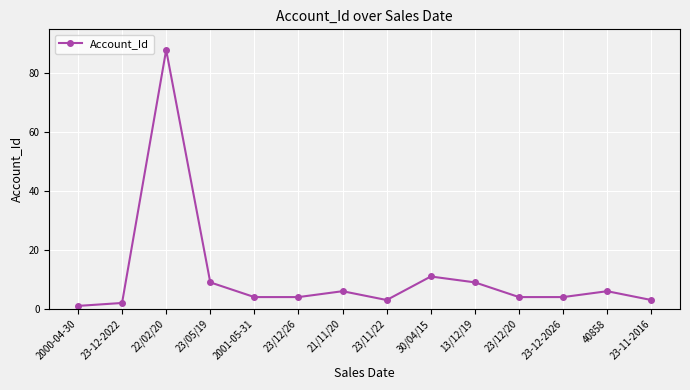

Where is the data nearest to the value 44?

30/04/15